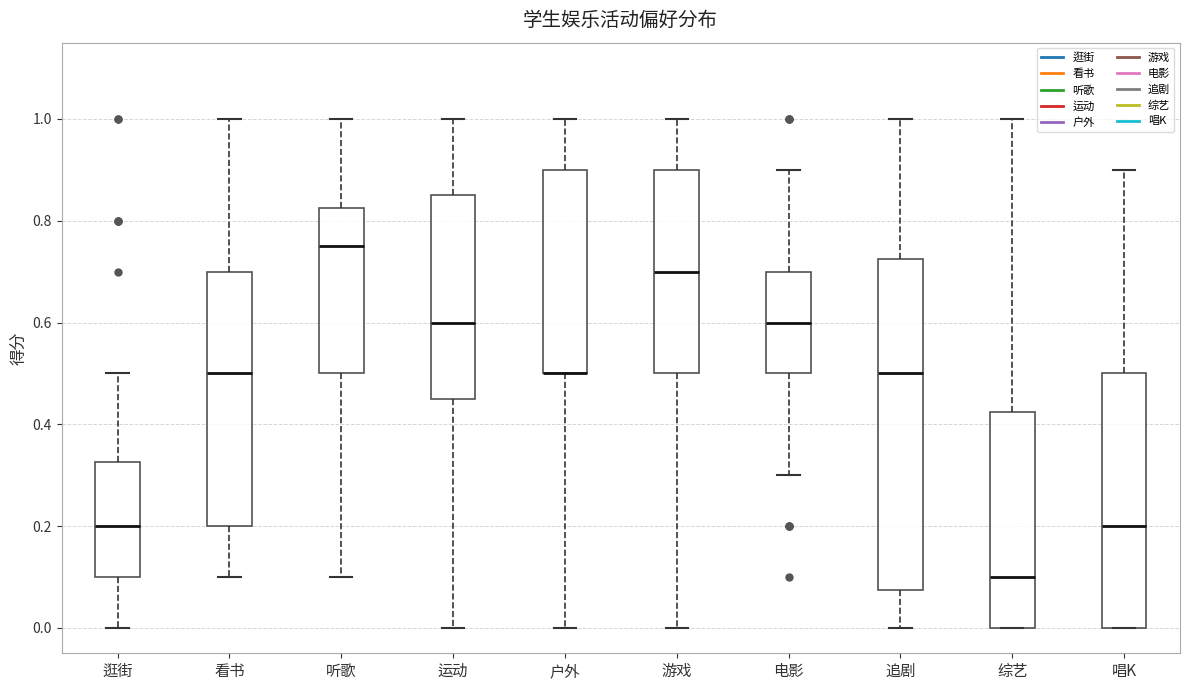

Where does the lower whisker of the box for 游戏 end on the y-axis? The values are not printed on the chart, so give them approximately, as read against the axis.

0.00